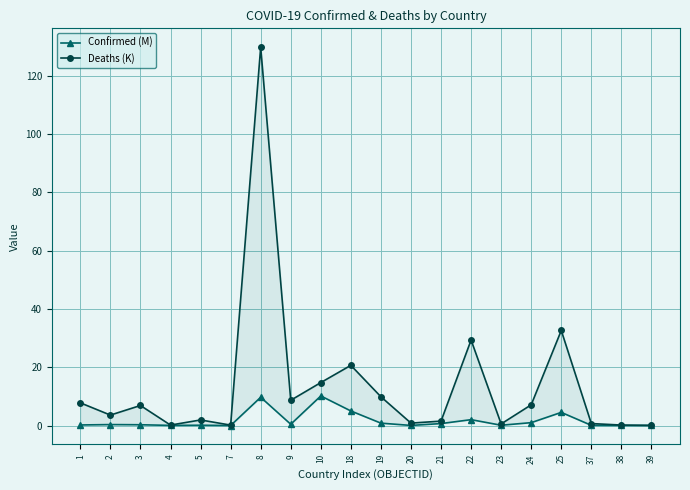

What is the average value of the Deaths (K) series?

13.9